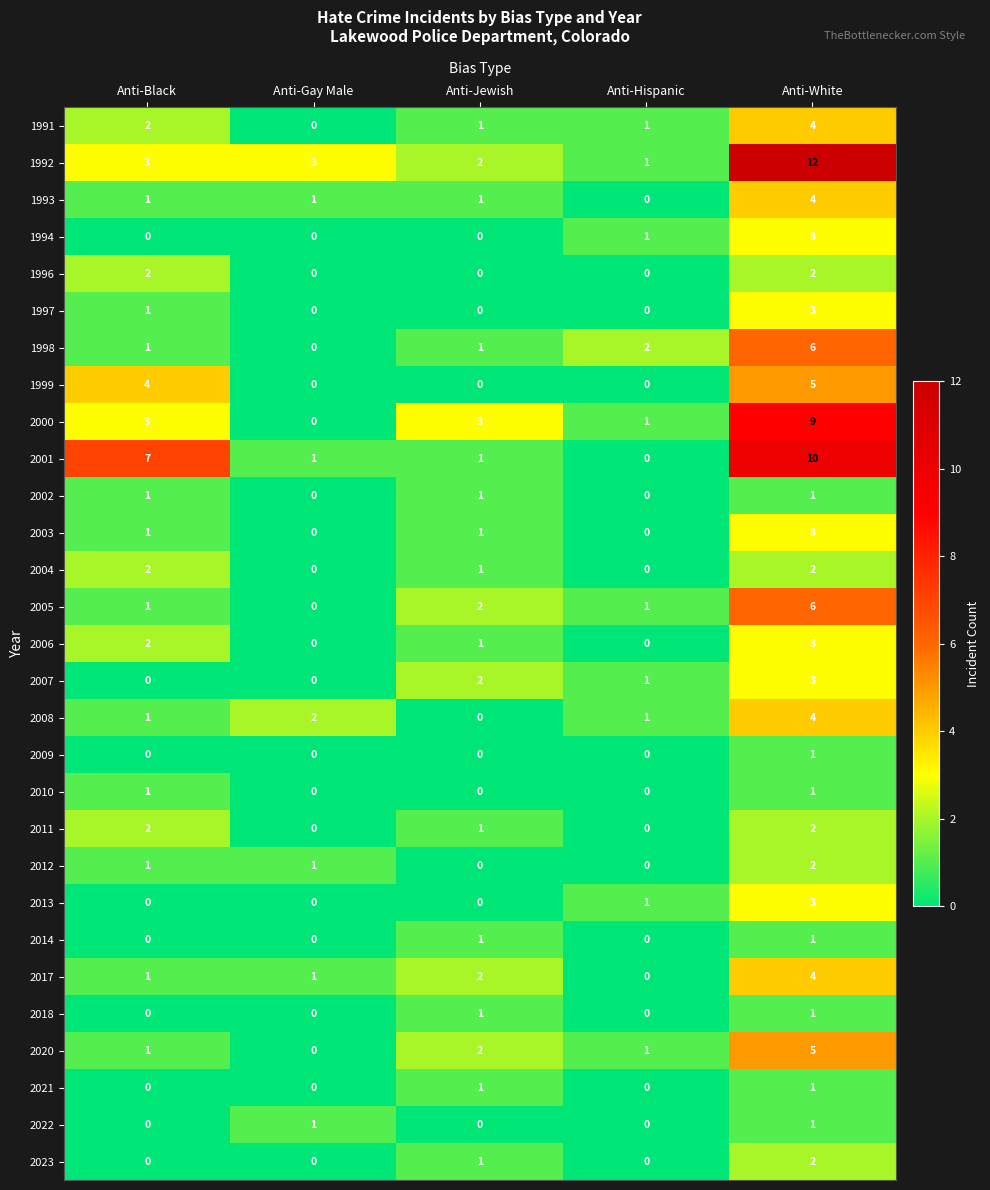

What is the sum of the 1992 values at Anti-Hispanic and Anti-Gay Male?

4